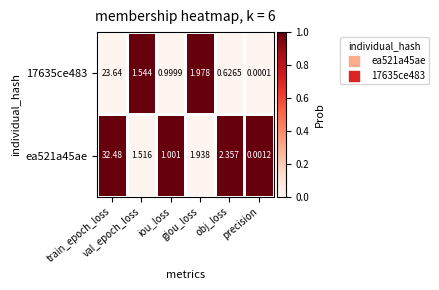

What is the total value across all series at val_epoch_loss?

3.1